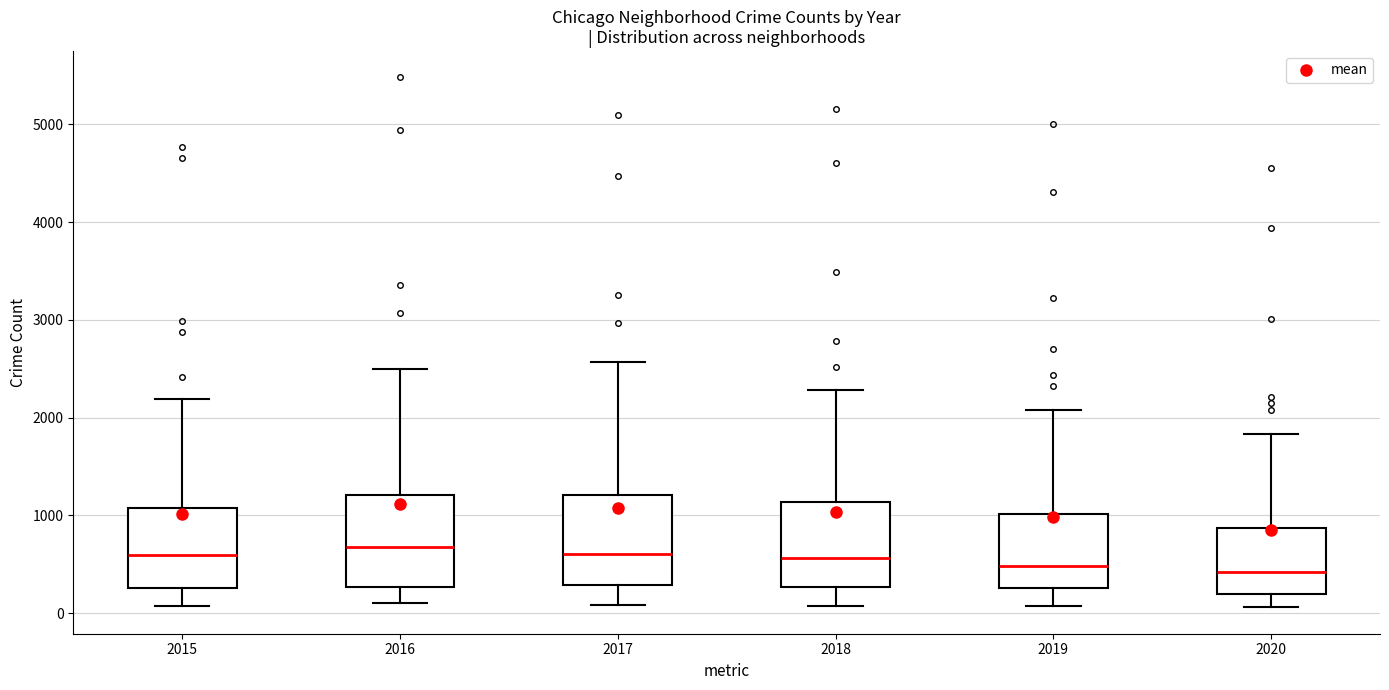

Reading left to right, transcribe this box plot: for each box, give where its median line is, the range the box spans, and where its two whiskers end, as read against the y-axis. The values are not printed on the chart, so give them approximately, as read against the axis.

2015: median 600, box 300 to 1100, whiskers 100 to 2200
2016: median 700, box 300 to 1200, whiskers 100 to 2500
2017: median 600, box 300 to 1200, whiskers 100 to 2600
2018: median 600, box 300 to 1100, whiskers 100 to 2300
2019: median 500, box 300 to 1000, whiskers 100 to 2100
2020: median 400, box 200 to 900, whiskers 100 to 1800